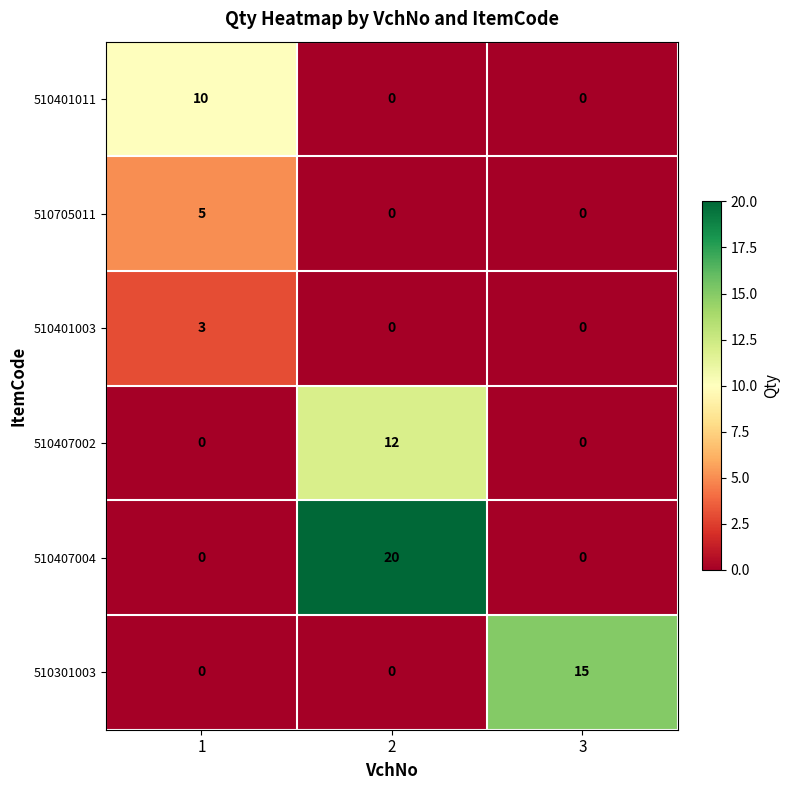

The 510401003 series shows 5 at 1. True or false?

False